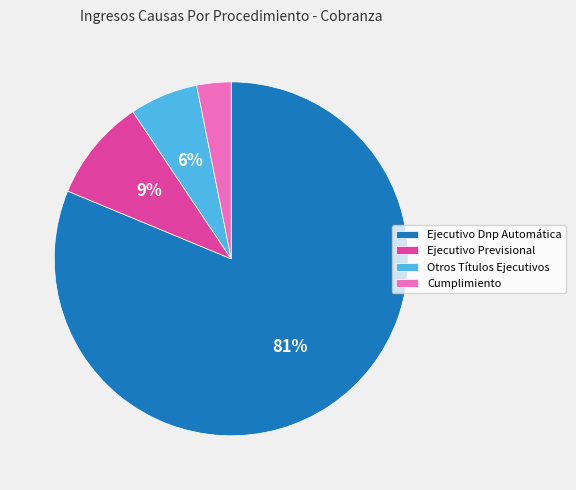

Is it true that Otros Títulos Ejecutivos is 1% of the pie?

False